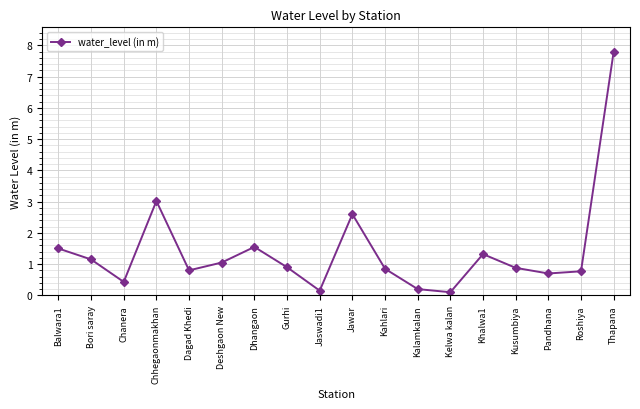

What is the greatest value displayed?

7.8